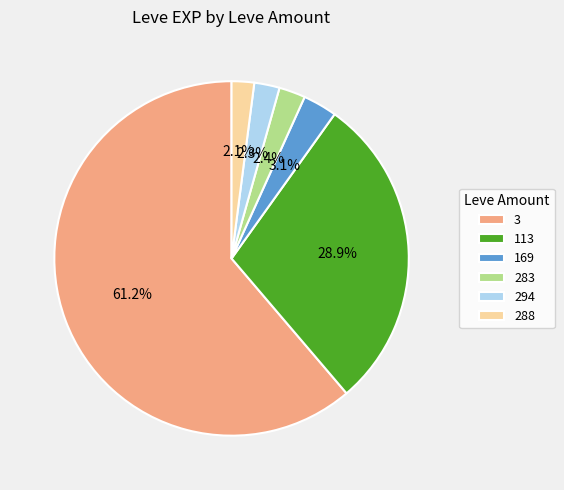

Which category has the biggest portion of the pie?

3